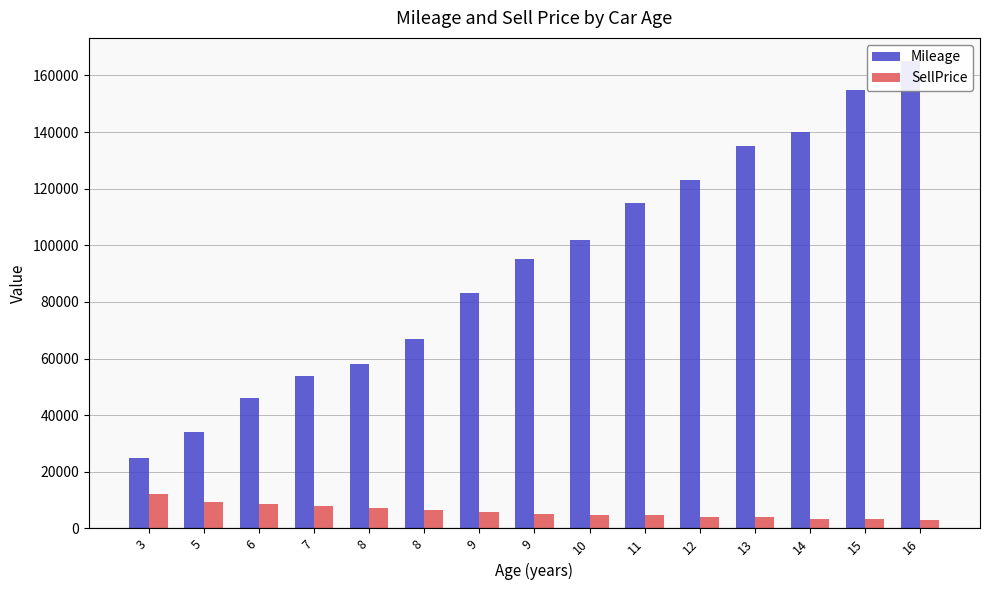

How many distinct data groups are displayed?

2